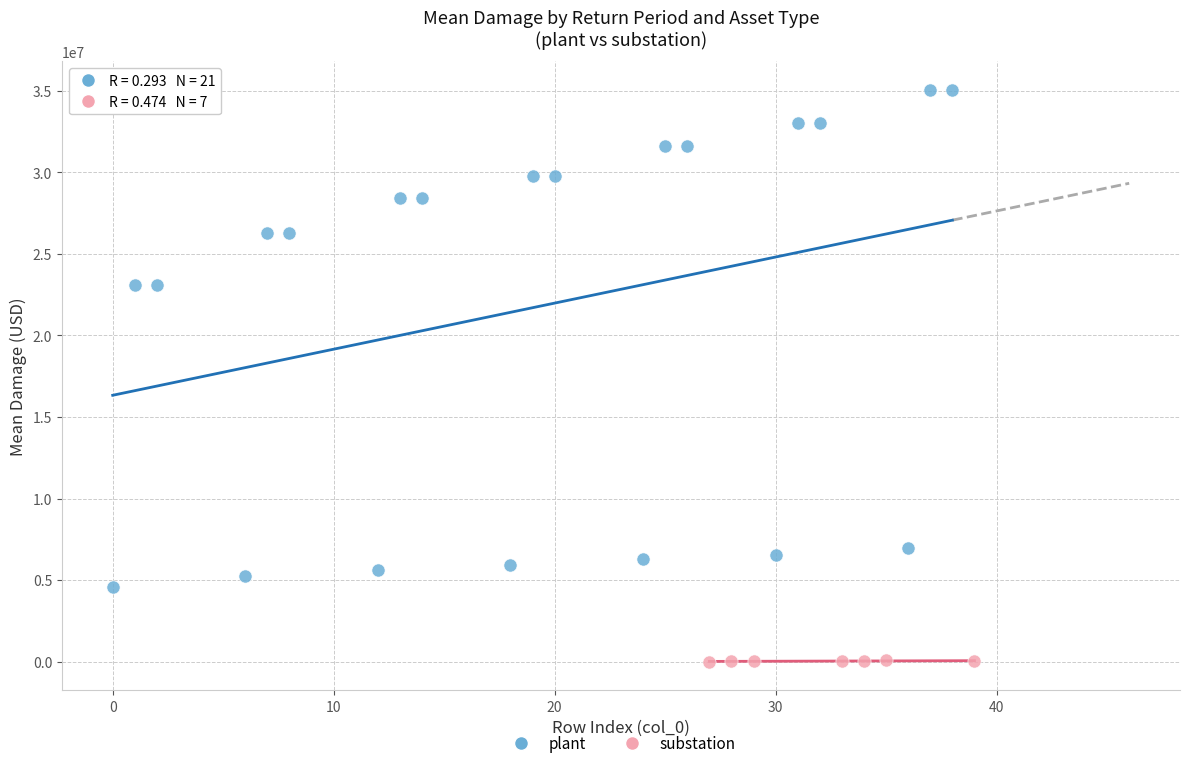

Which series has the widest spread of Y values?

plant